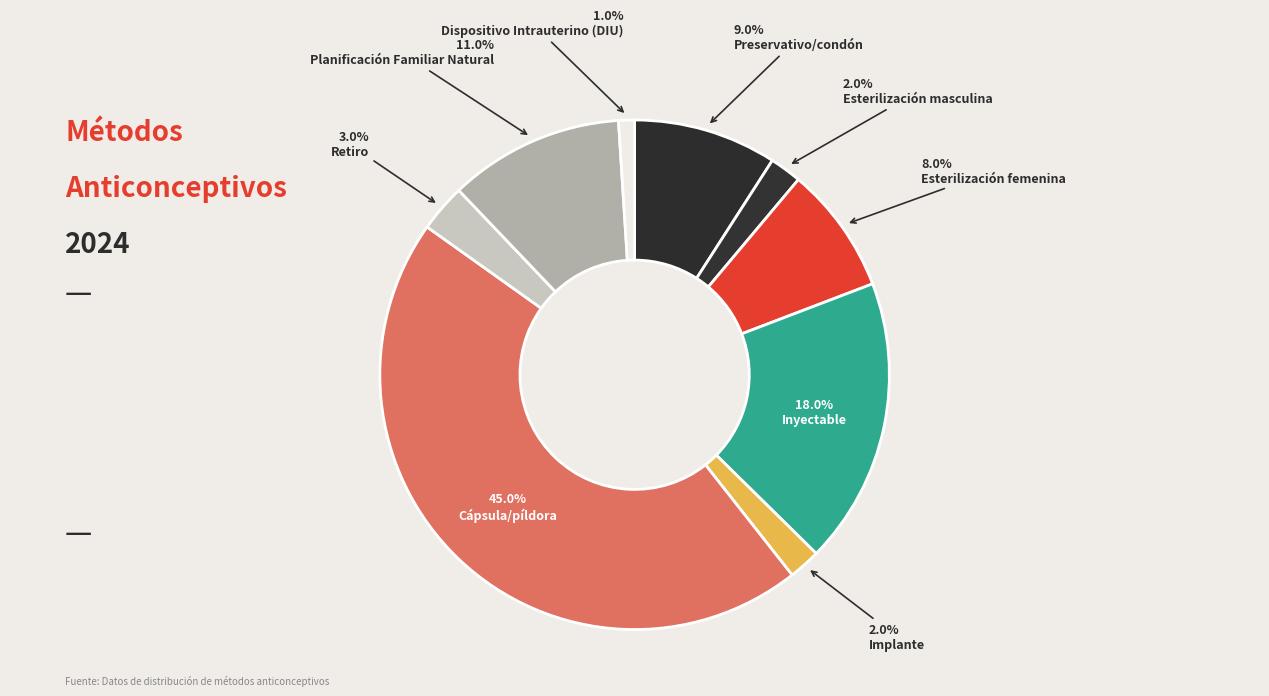

To the nearest percent, what is the combined percentage of Planificación Familiar Natural and Implante?

13%